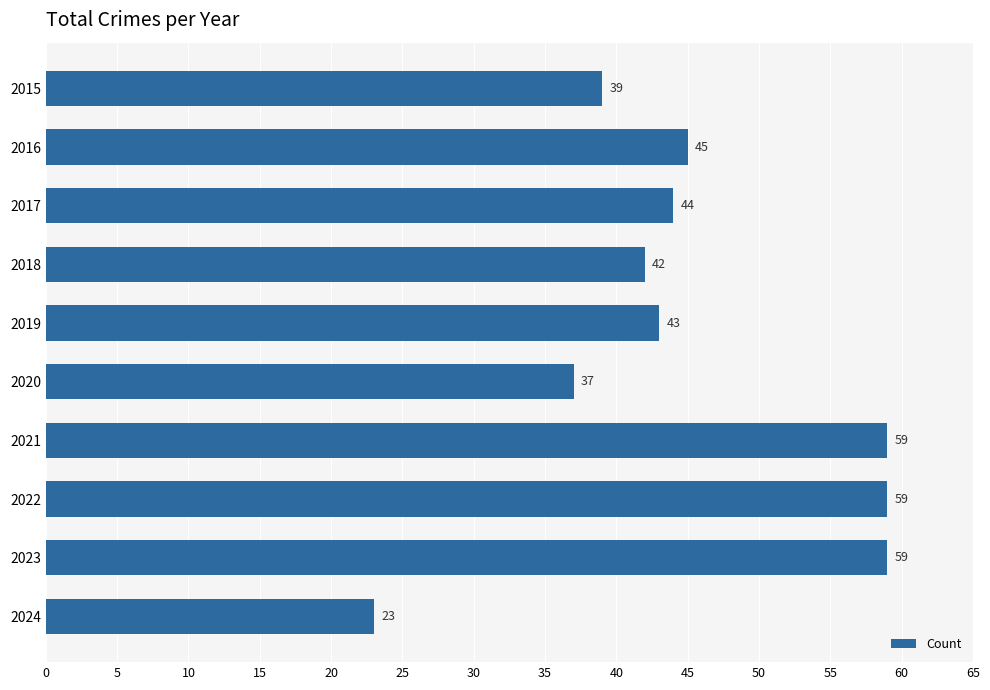

What is the sum of all values?

450